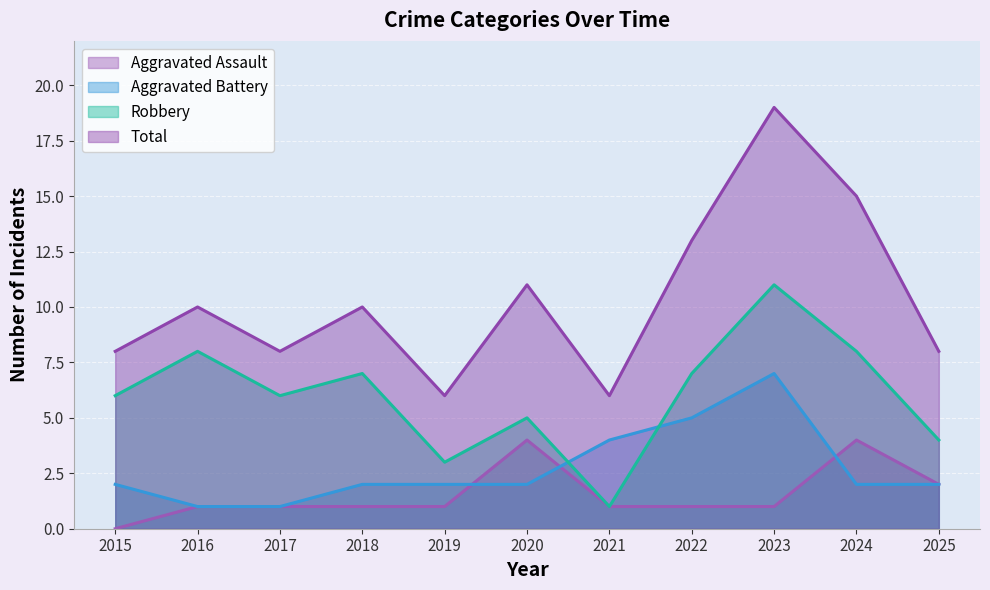

Does the chart display data point markers on the line(s)?

No